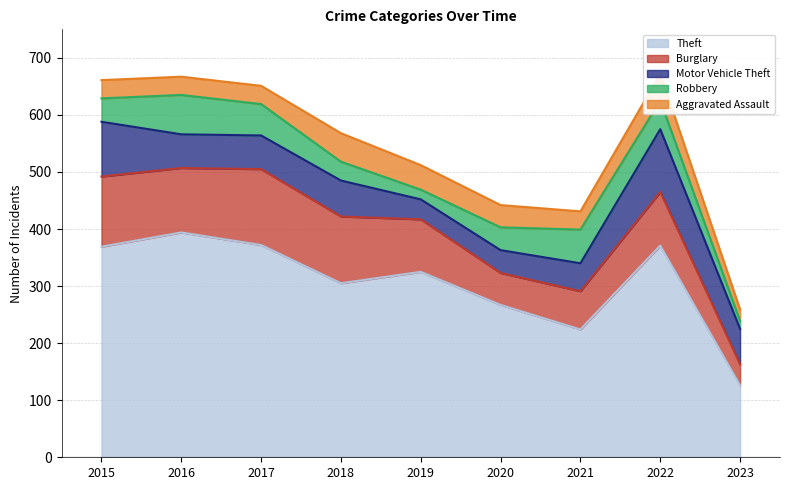

Reading right to left, what are all the values shown in this chart?

Theft: 2023=126	2022=371	2021=224	2020=267	2019=325	2018=305	2017=372	2016=394	2015=369
Burglary: 2023=37	2022=94	2021=67	2020=56	2019=92	2018=117	2017=133	2016=113	2015=123
Motor Vehicle Theft: 2023=62	2022=110	2021=49	2020=40	2019=35	2018=63	2017=59	2016=59	2015=96
Robbery: 2023=14	2022=50	2021=59	2020=40	2019=17	2018=33	2017=55	2016=69	2015=41
Aggravated Assault: 2023=20	2022=47	2021=32	2020=39	2019=43	2018=50	2017=32	2016=32	2015=32